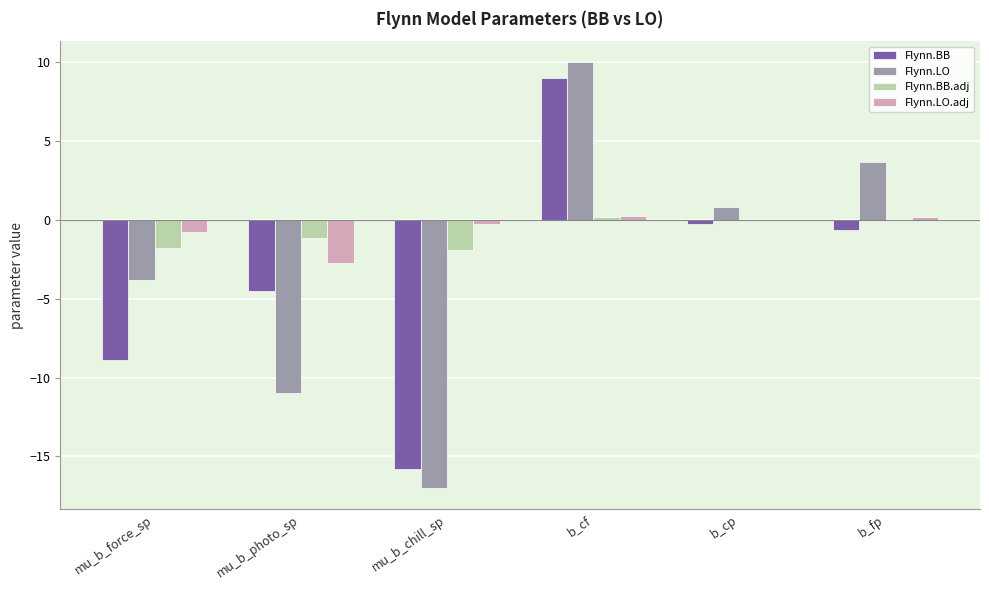

The value of Flynn.LO.adj at mu_b_photo_sp is -0.8. True or false?

False